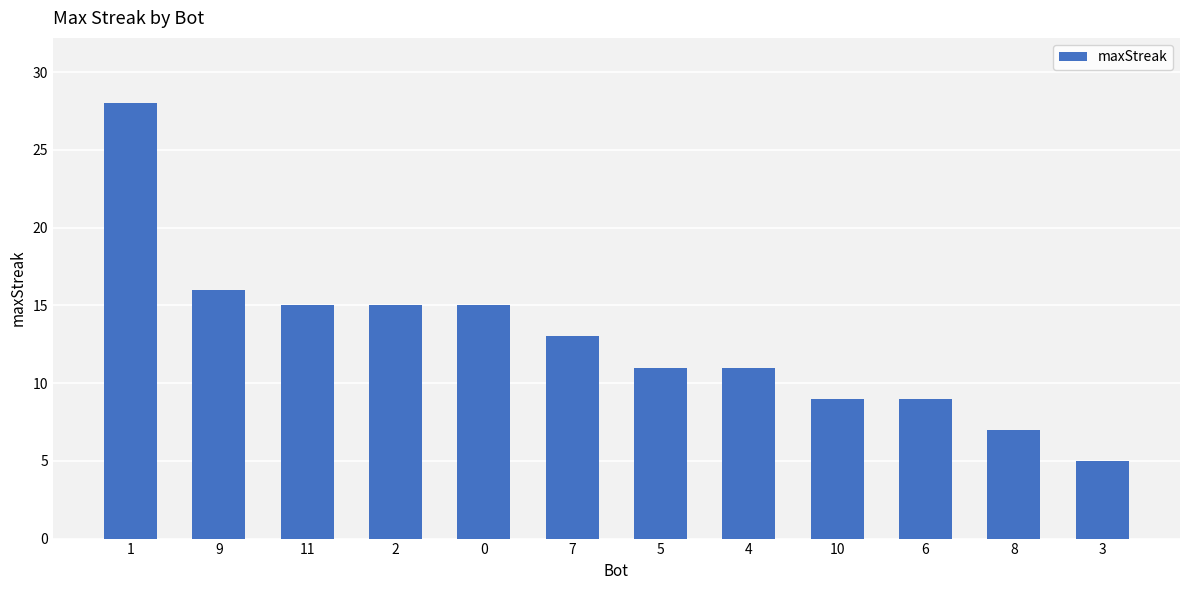

What is the sum of the values at 9 and 4?

27